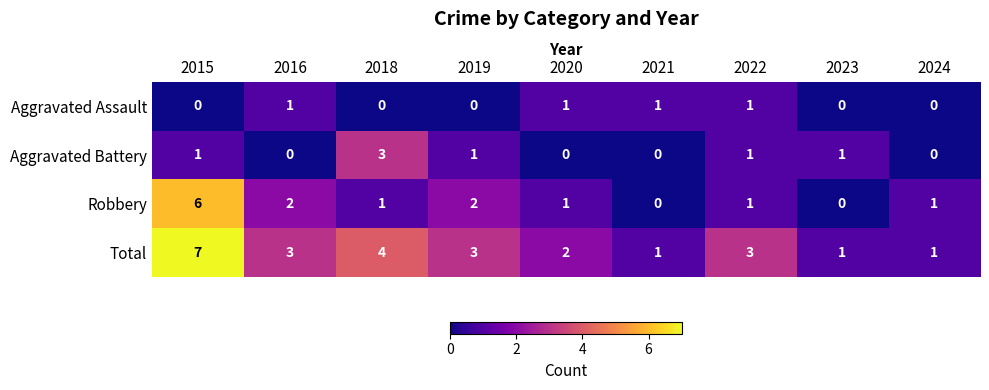

What is the sum of the Robbery values at 2016 and 2020?

3